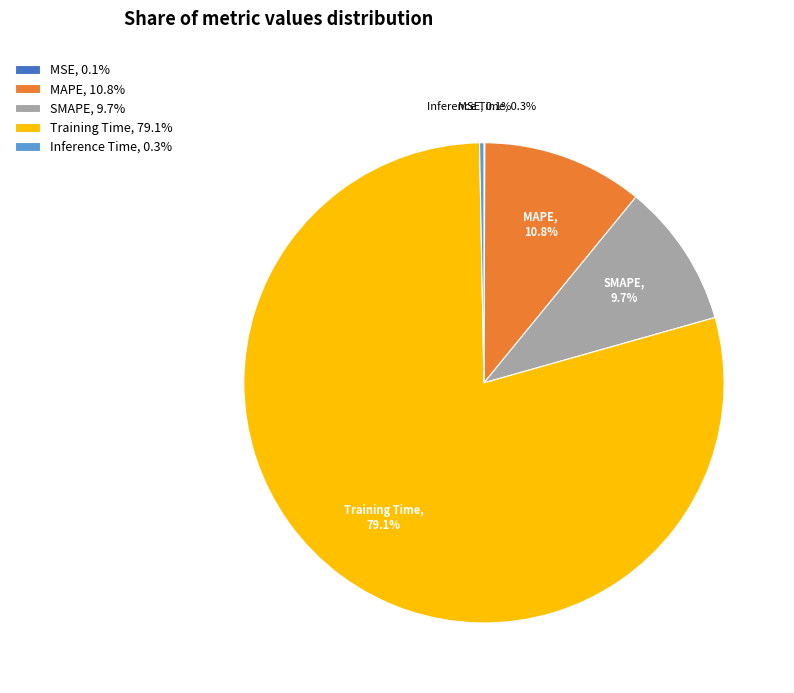

Does Training Time account for over 50% of the chart?

Yes